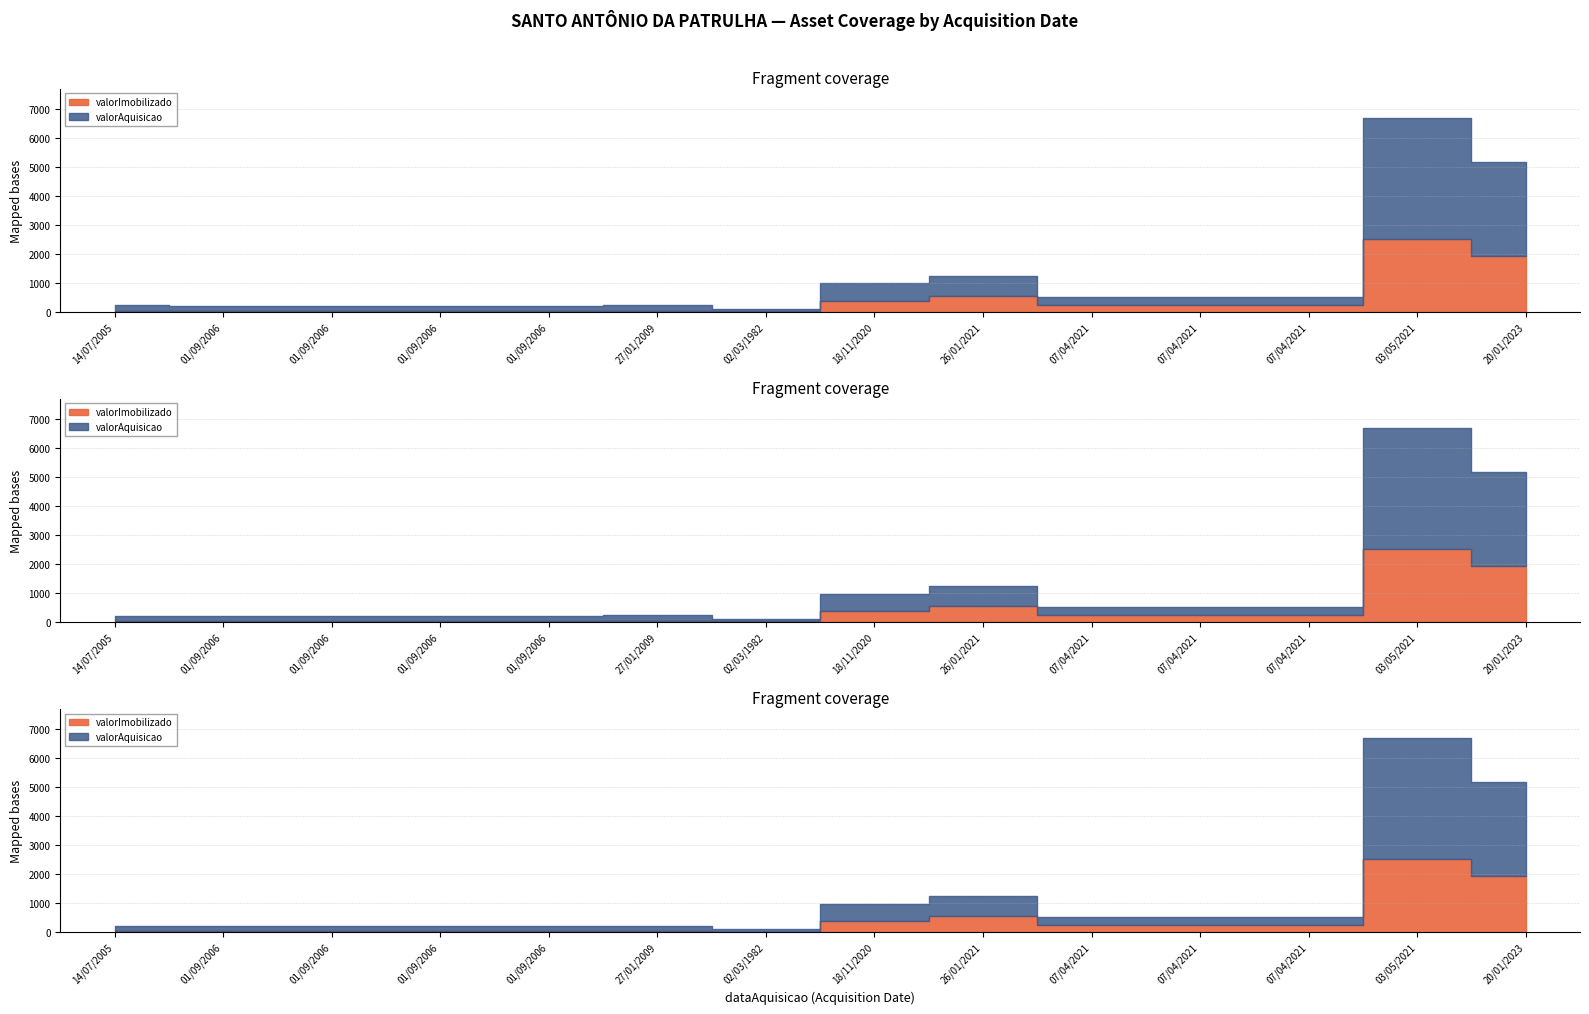

Rank the series by their average value, from highest to lowest.

valorAquisicao, valorImobilizado